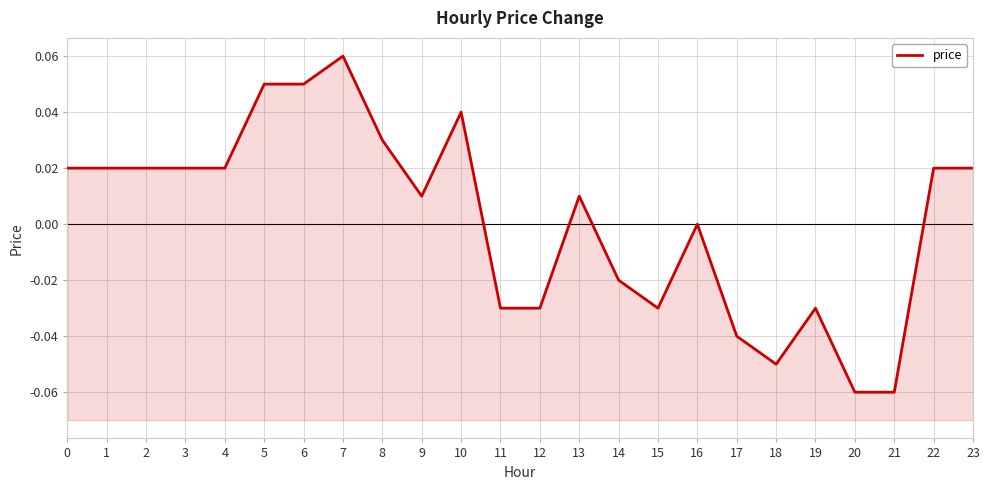

How many values are below zero?

9